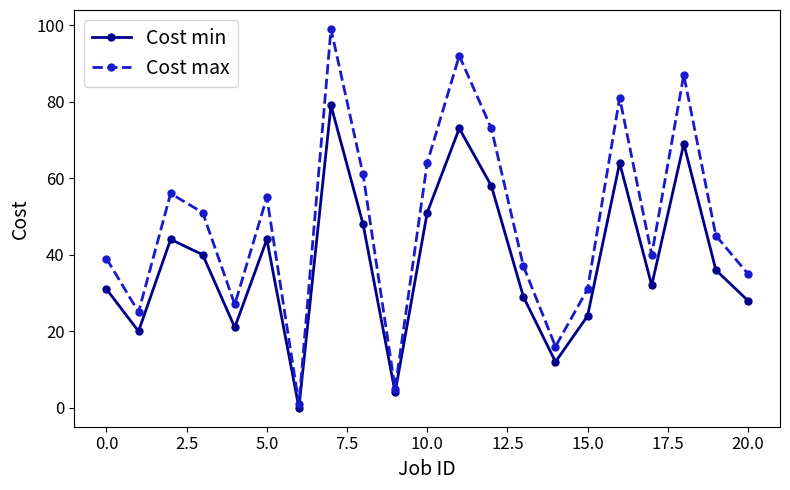

Which series has the widest spread of values?

Cost max